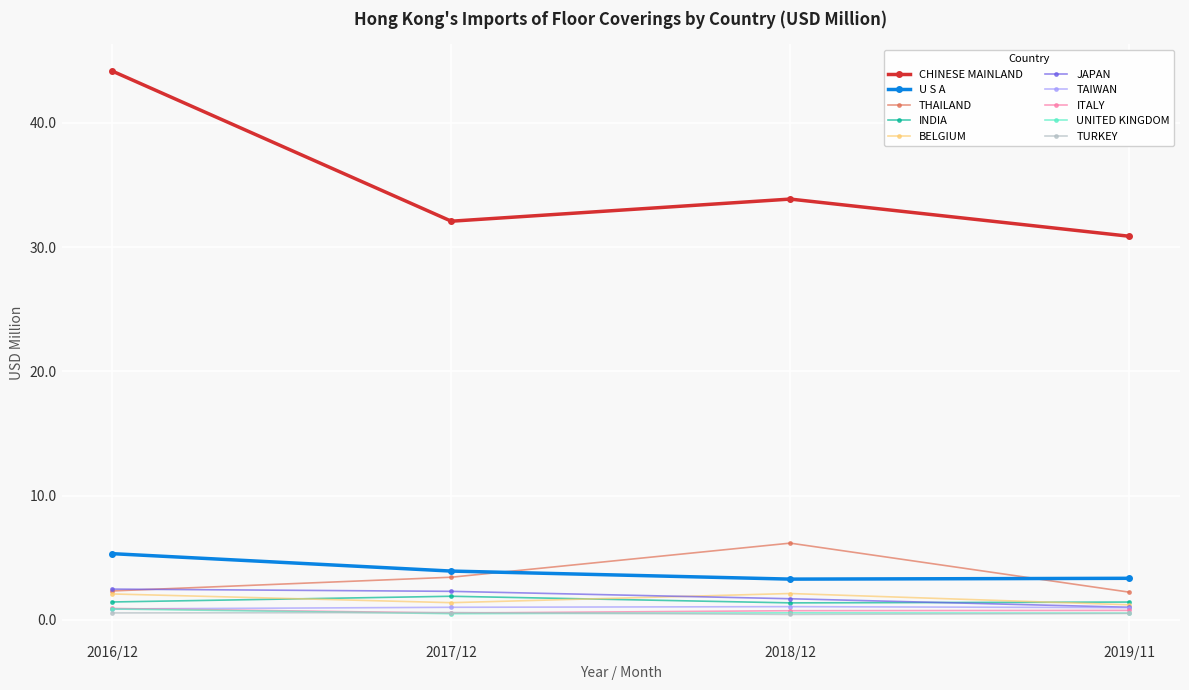

Which label corresponds to the largest value in the chart?

2016/12